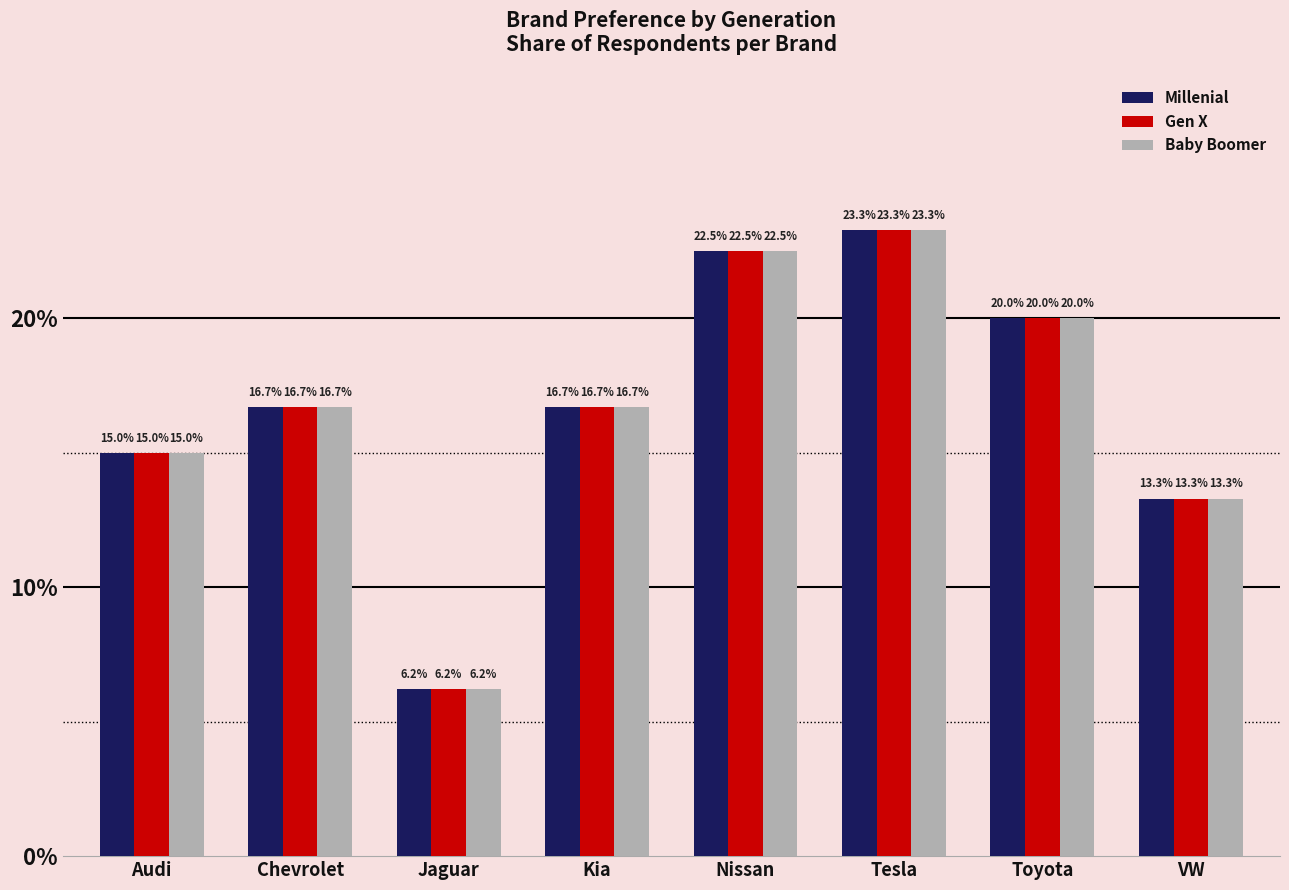

Does the chart contain any negative values?

No